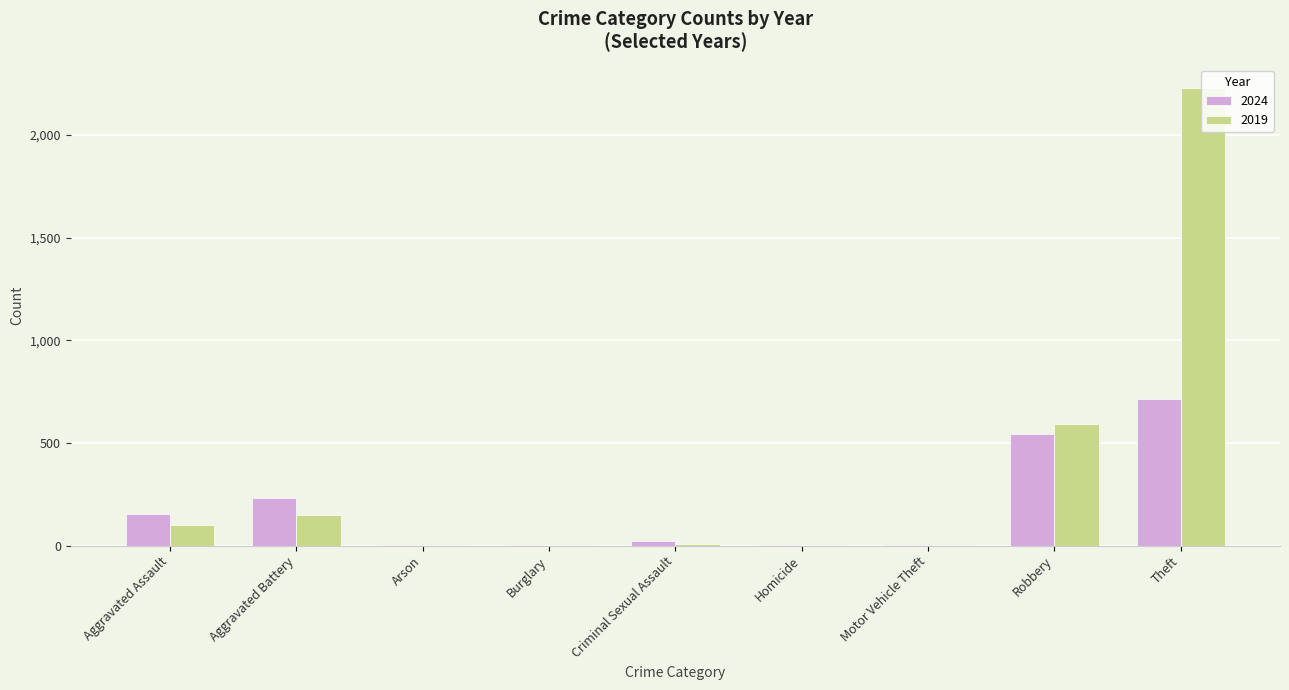

True or false: 2019 has a value of 274 at Robbery.

False